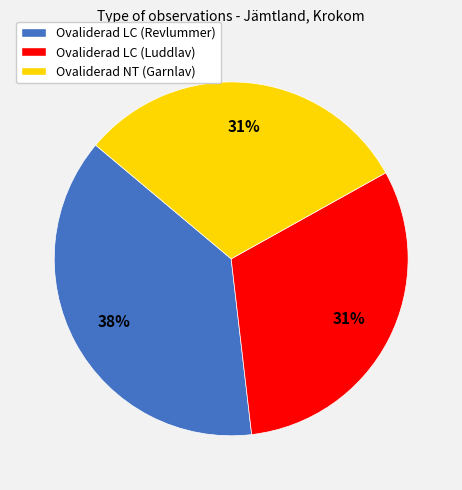

To the nearest percent, what portion does Ovaliderad LC (Luddlav) represent?

31%